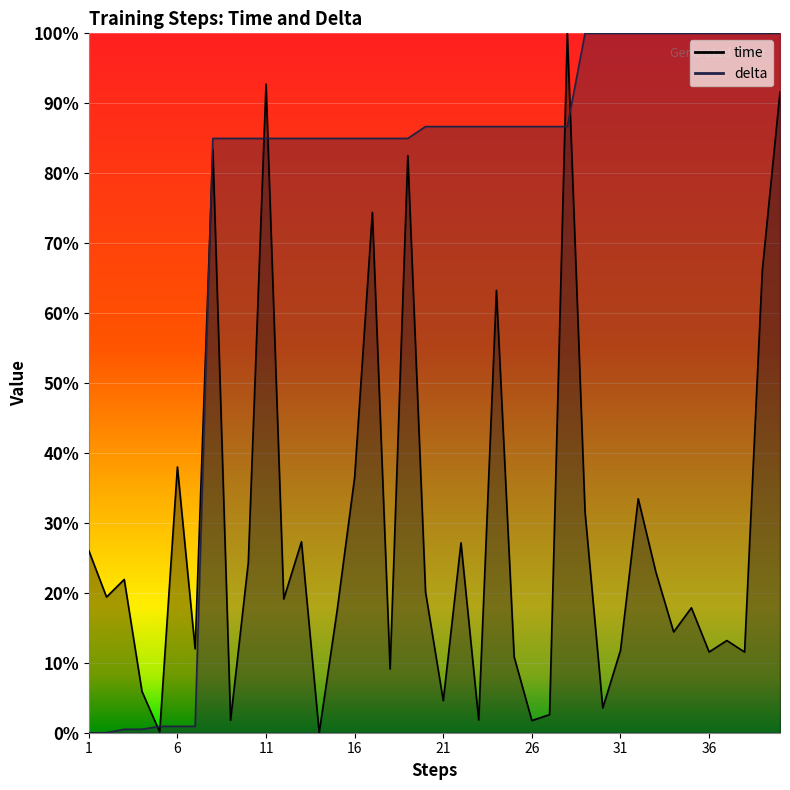

Rank the categories by time value from lowest to highest.

14, 5, 26, 9, 23, 27, 30, 21, 4, 18, 25, 38, 36, 31, 7, 37, 34, 15, 35, 12, 2, 20, 3, 33, 10, 1, 22, 13, 29, 32, 16, 6, 24, 39, 17, 19, 8, 40, 11, 28